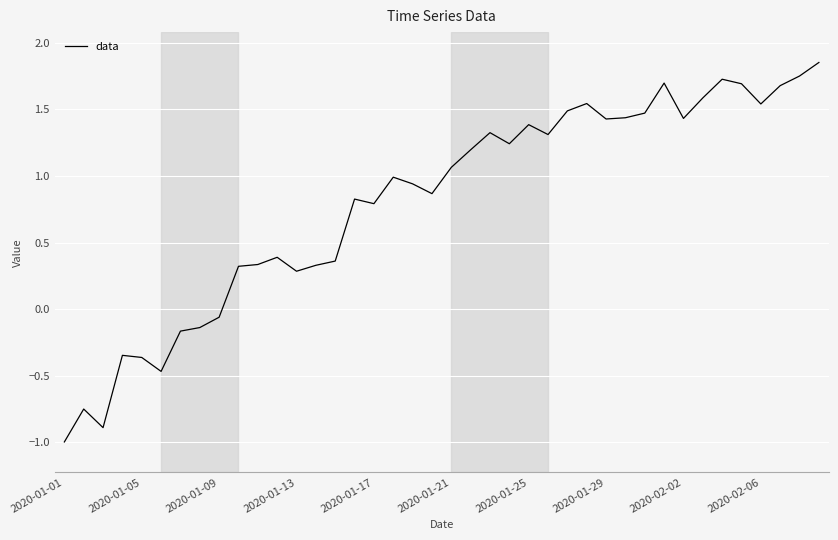

What is the difference between the maximum and minimum values?

2.8